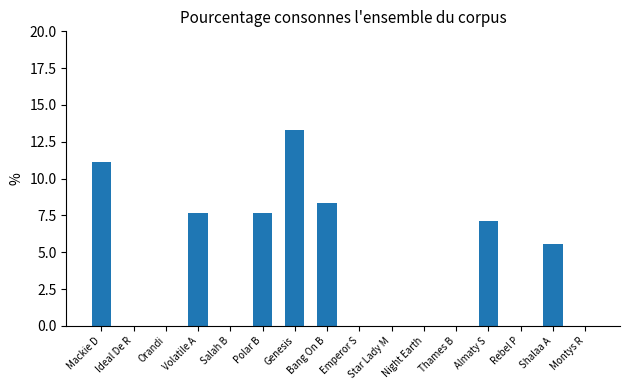

Reading left to right, transcribe all the data shown in this chart.

11.1	0.0	0.0	7.7	0.0	7.7	13.3	8.3	0.0	0.0	0.0	0.0	7.1	0.0	5.6	0.0